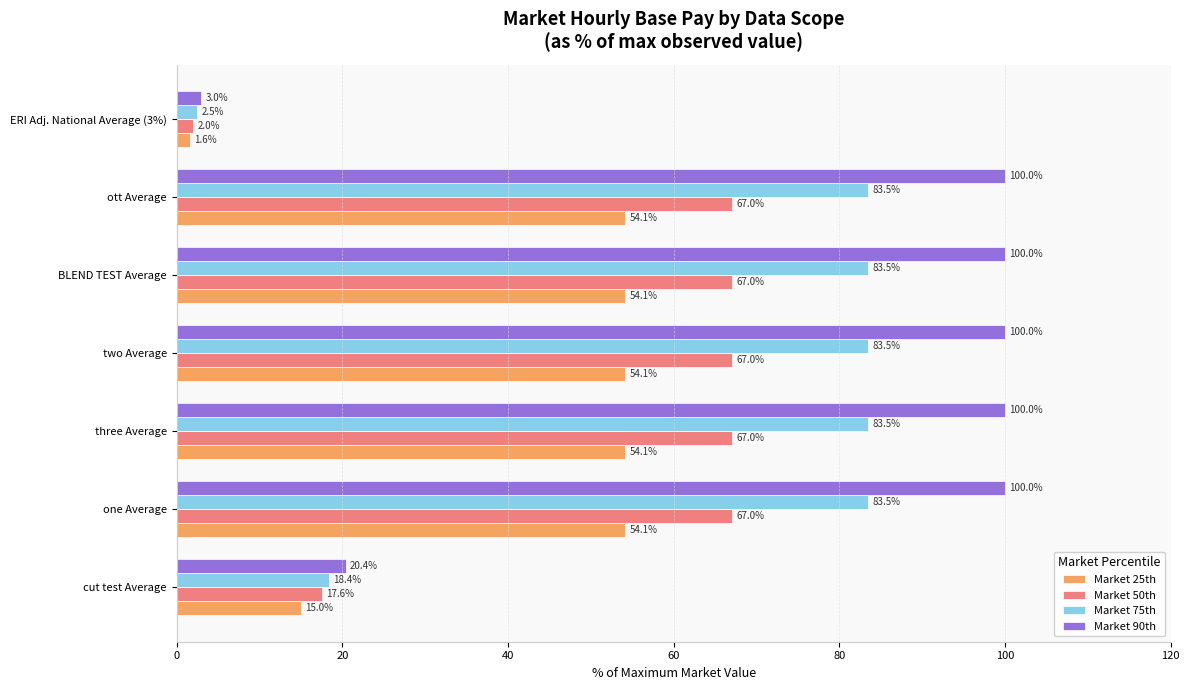

Which series has the largest total across all categories?

Market 90th